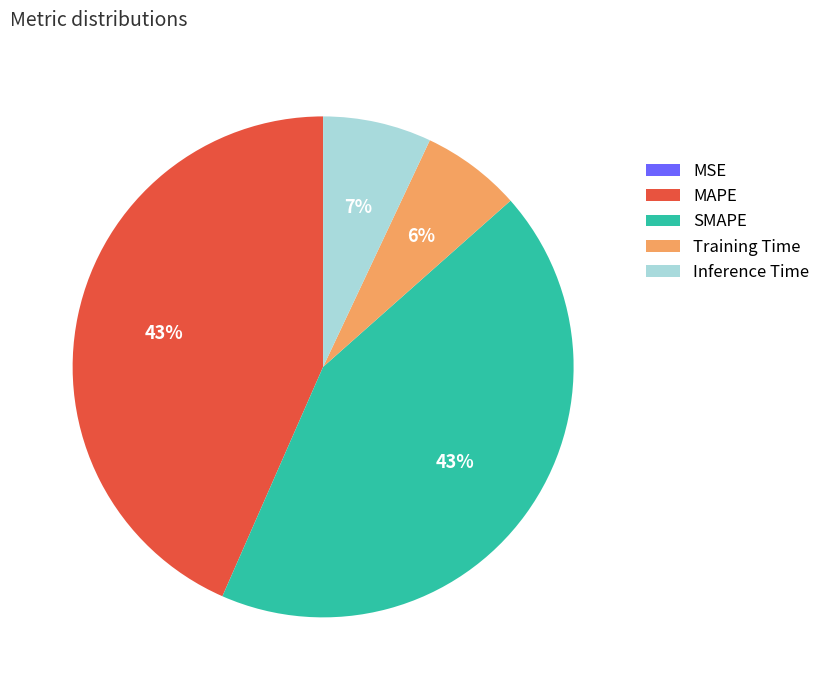

To the nearest percent, what portion does Training Time represent?

6%